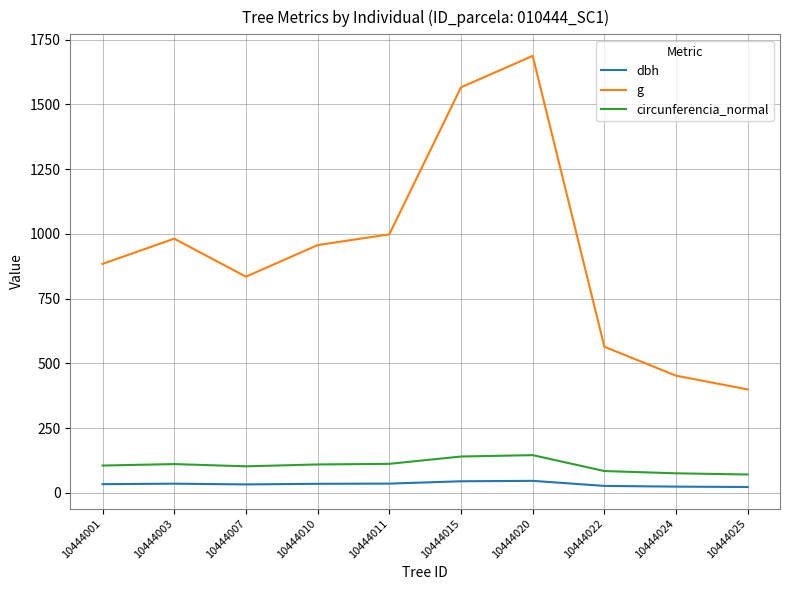

Which series changed the most between 10444001 and 10444024?

g